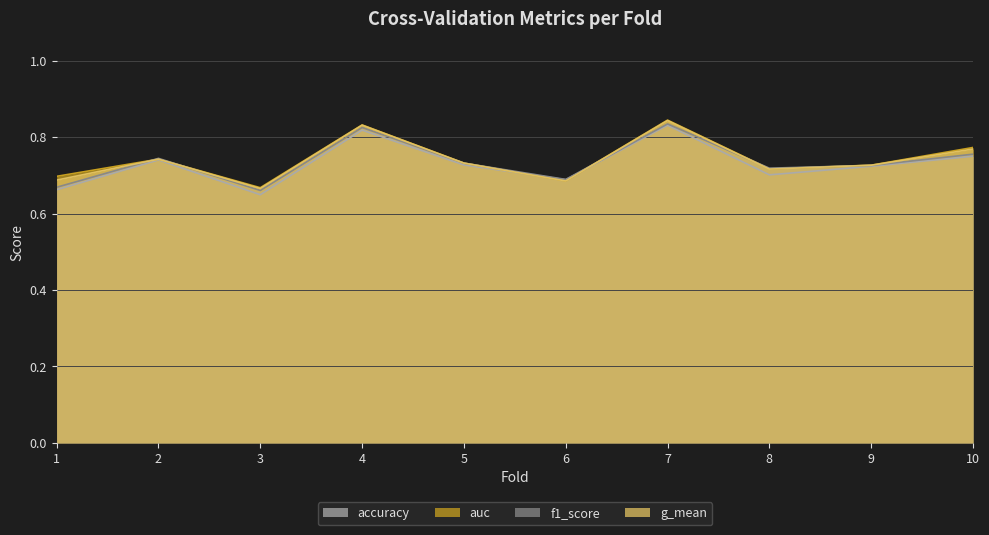

Is the value of auc at 1 greater than the value of f1_score at 4?

No